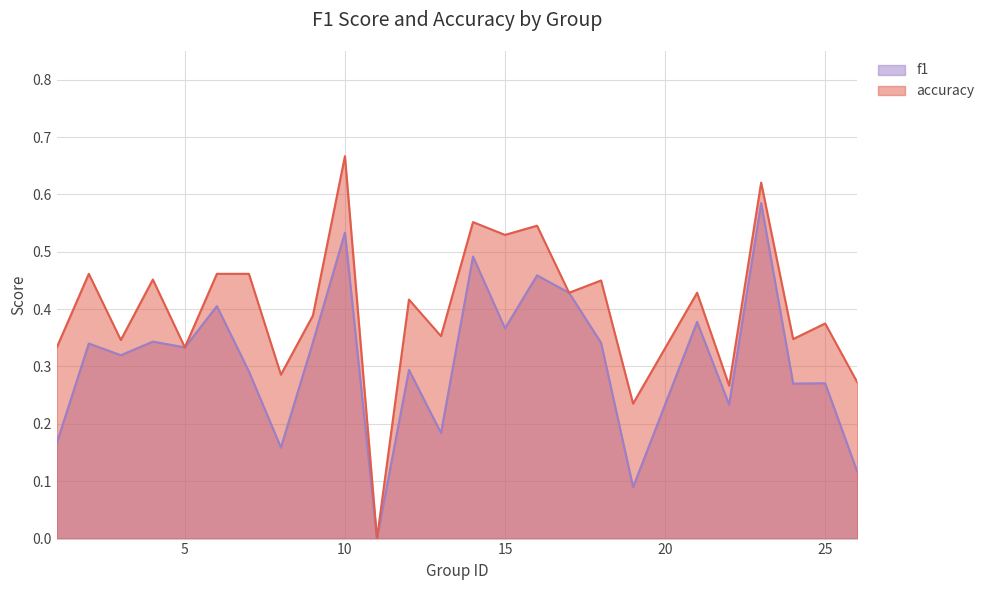

How many values in the accuracy series exceed 0?

24